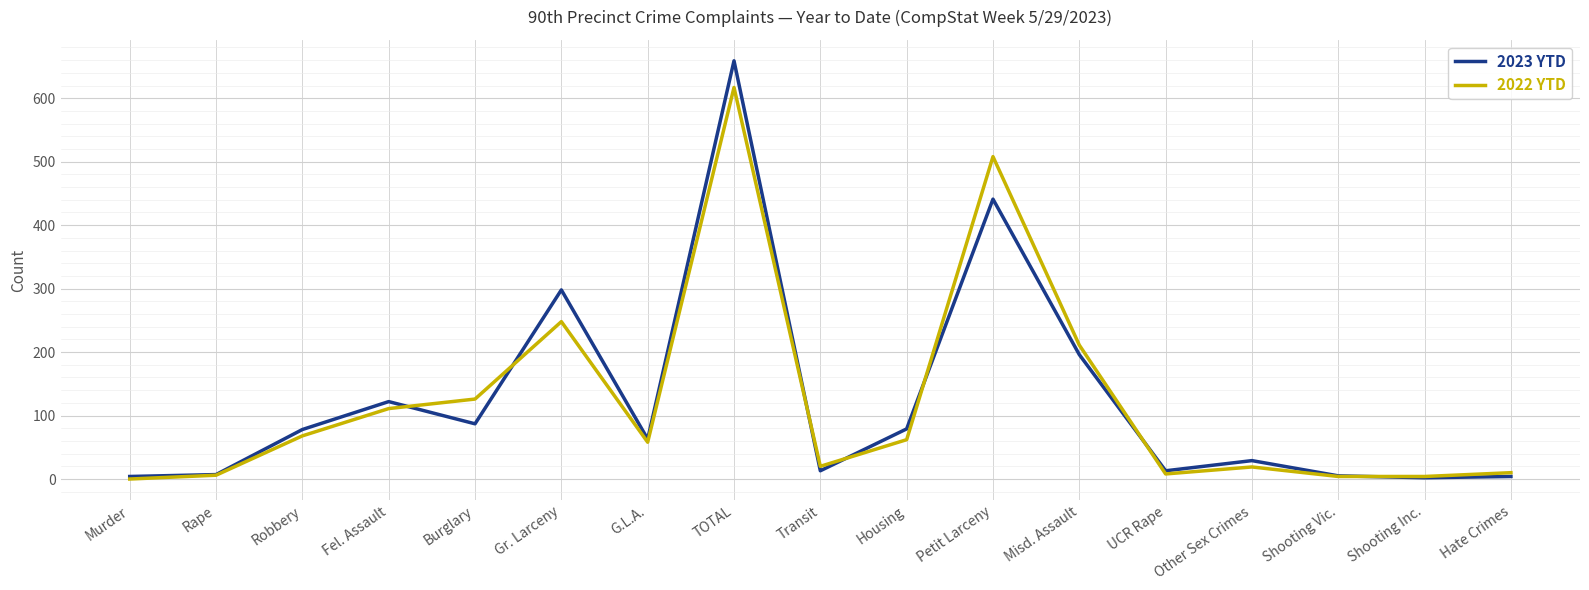

Which series has the widest spread of values?

2023 YTD